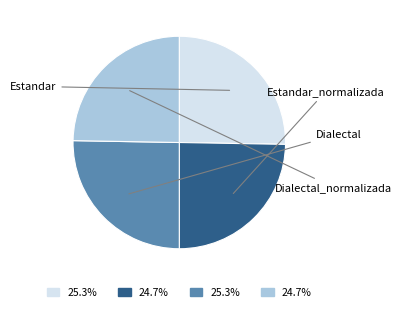

To the nearest percent, what is the average slice percentage?

25%